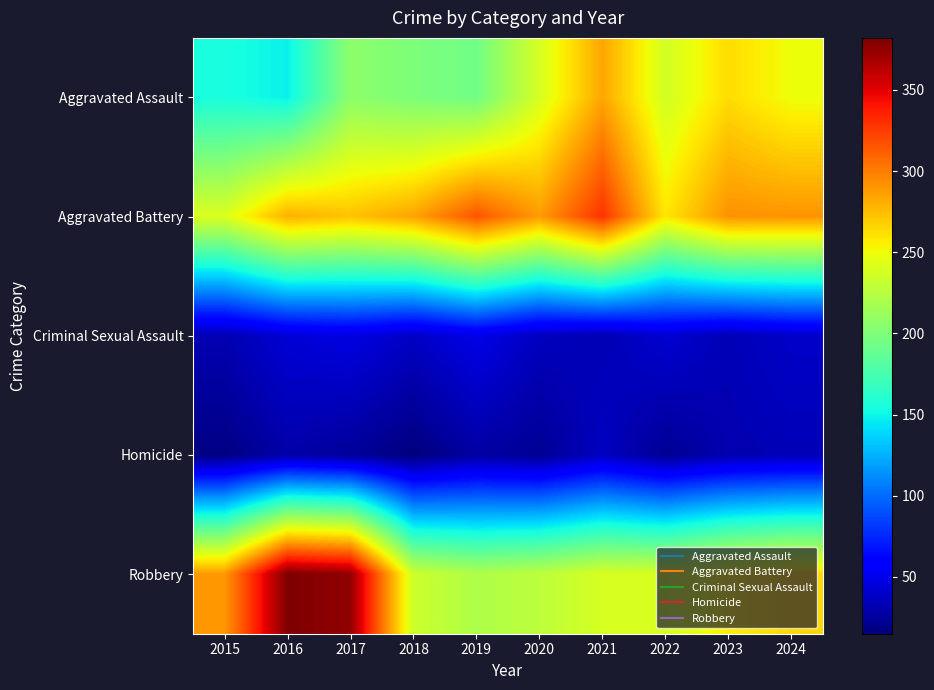

At which category does the chart reach its peak across all series?

2016